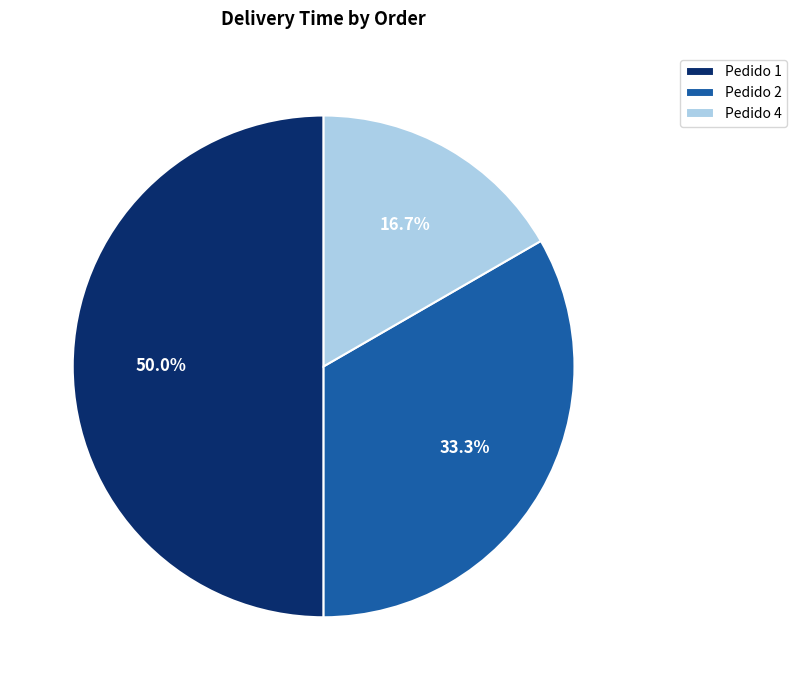

What is the ratio of the value at Pedido 4 to the value at Pedido 2?

0.5